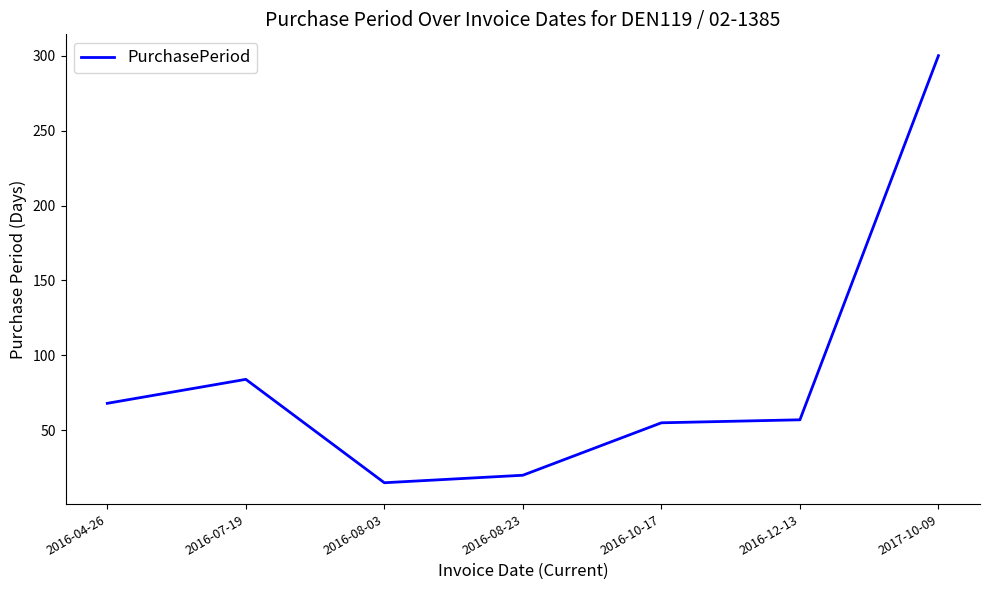

At which category does the chart reach its peak across all series?

2017-10-09